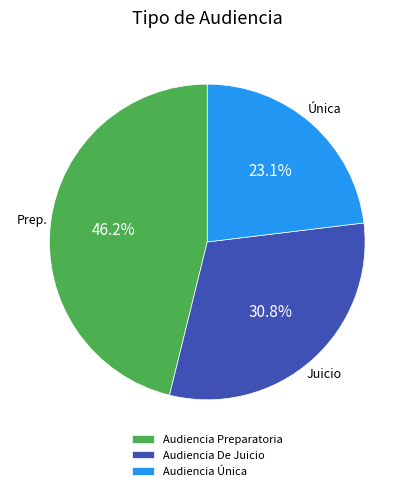

What portion of the pie excludes Audiencia Preparatoria?

53.8%